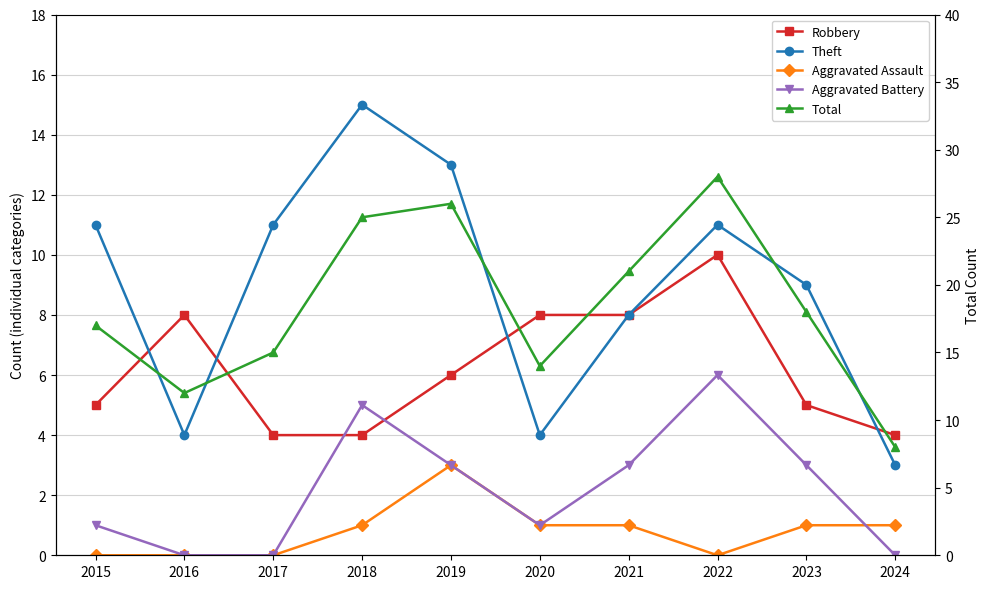

Which series changed the most between 2017 and 2019?

Total